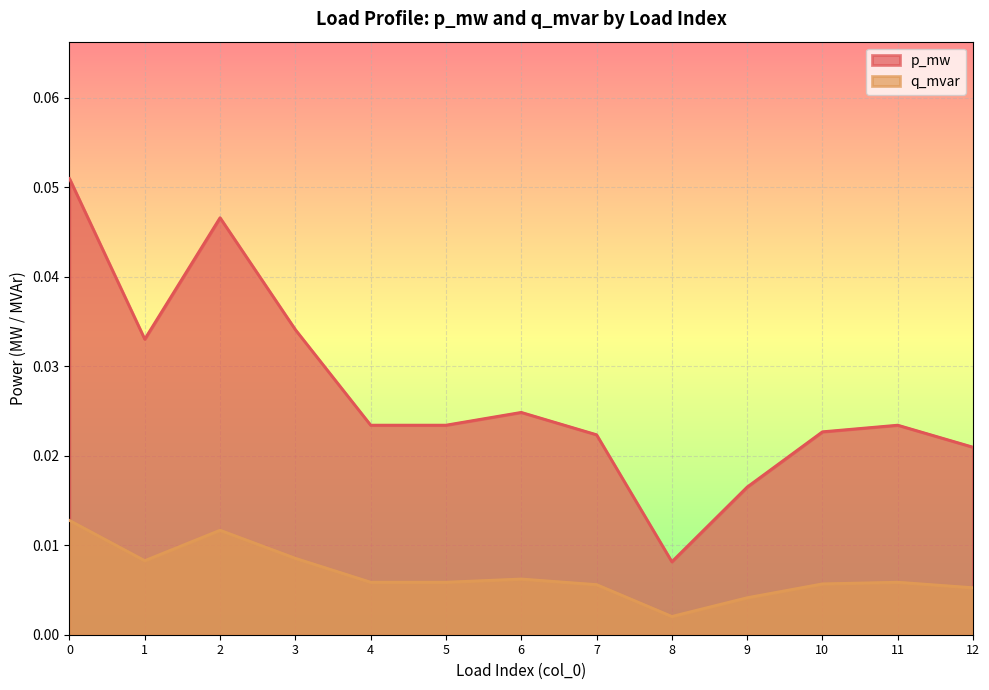

Rank the series by their maximum value, from lowest to highest.

q_mvar, p_mw